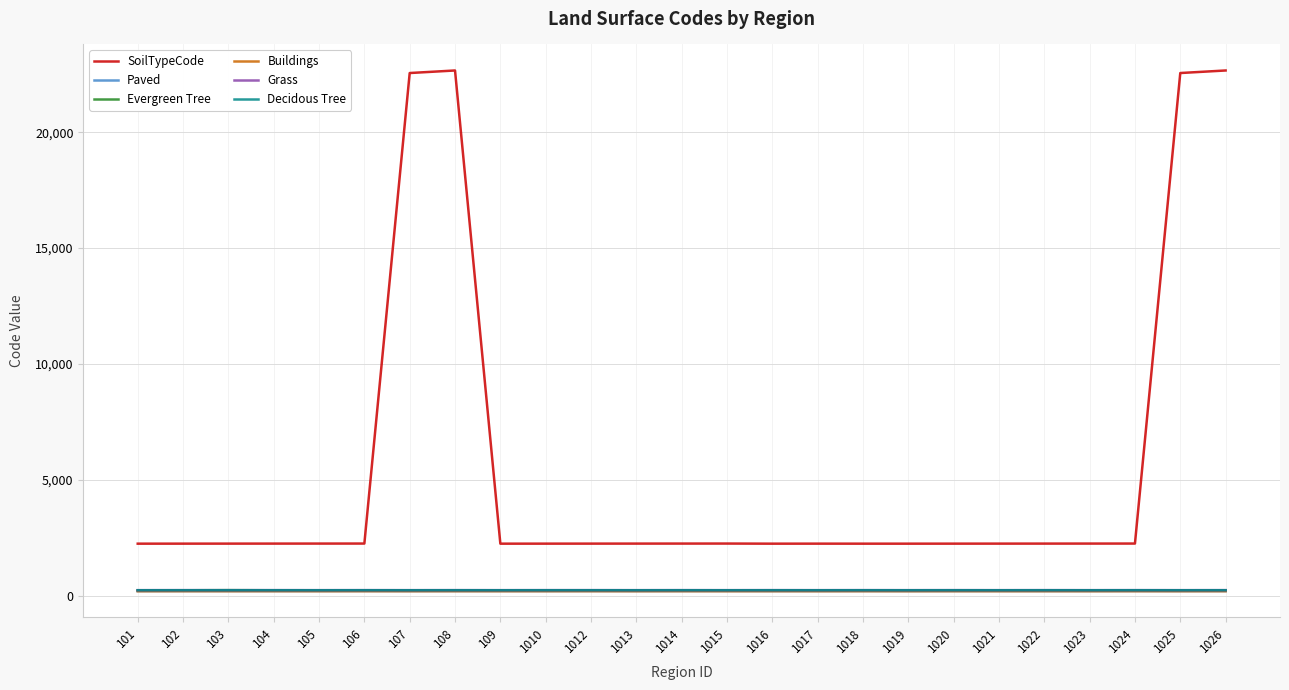

Is it true that Grass equals 246 at 1016?

True